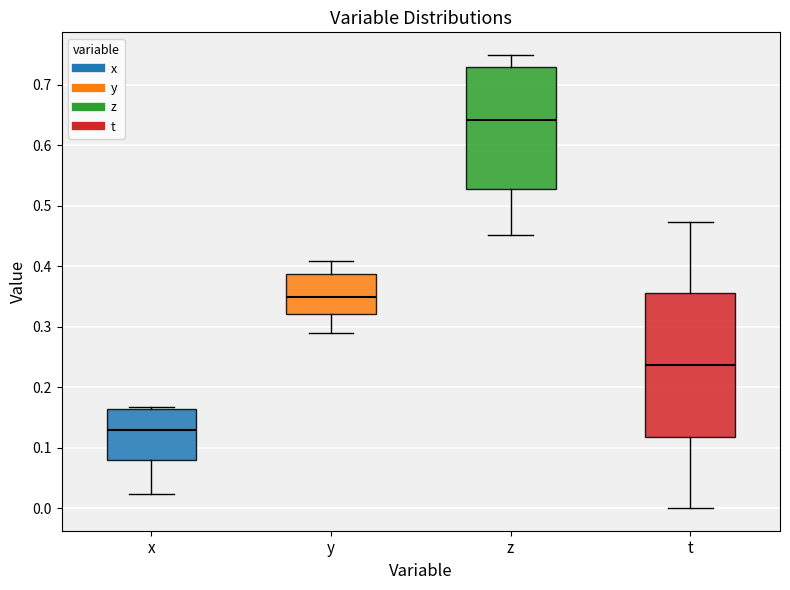

Reading left to right, read every box against the y-axis: the position of its median line, the range the box covers, and the ends of its whiskers. The values are not printed on the chart, so give them approximately, as read against the axis.

x: median 0.13, box 0.08 to 0.16, whiskers 0.02 to 0.17
y: median 0.35, box 0.32 to 0.39, whiskers 0.29 to 0.41
z: median 0.64, box 0.53 to 0.73, whiskers 0.45 to 0.75
t: median 0.24, box 0.12 to 0.36, whiskers 0.00 to 0.47